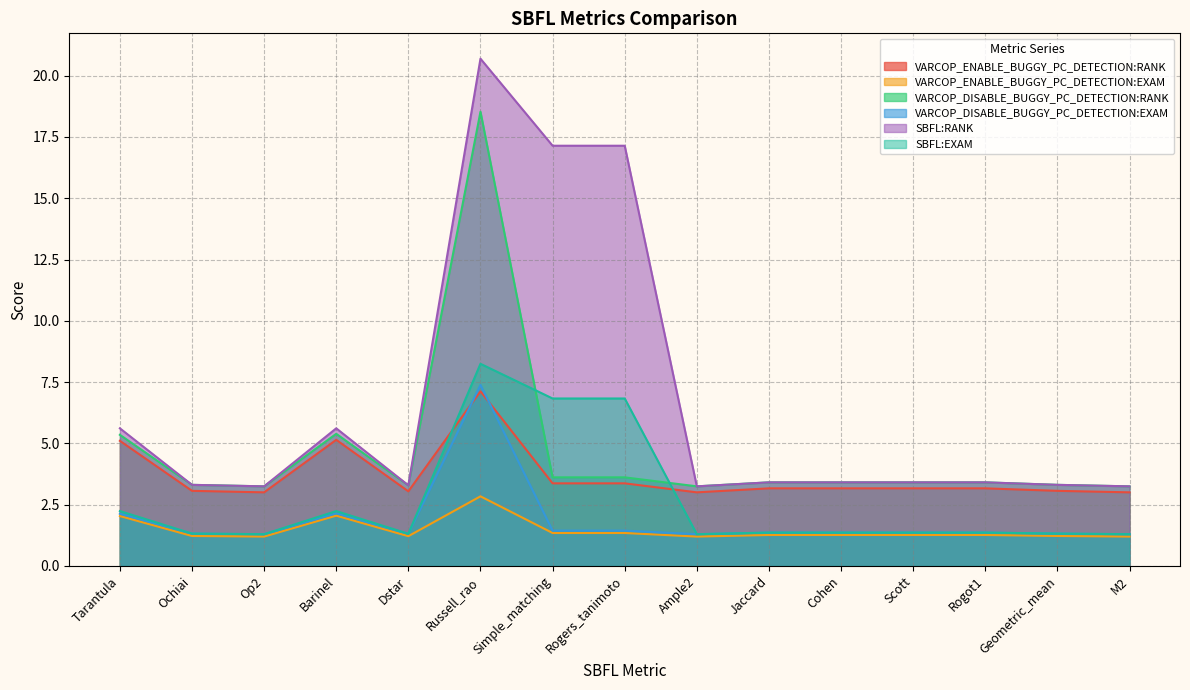

How many lines are shown in the chart?

6